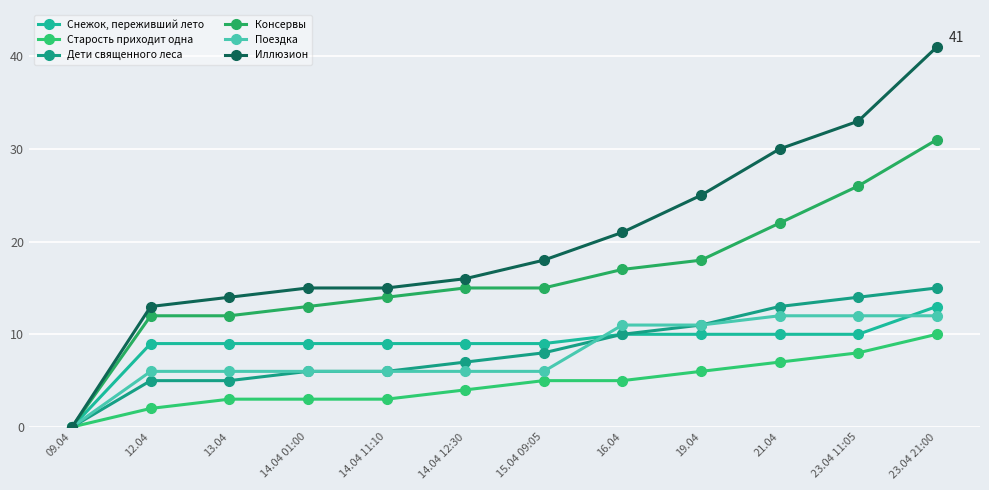

True or false: Снежок, переживший лето has a value of 0 at 09.04.

True